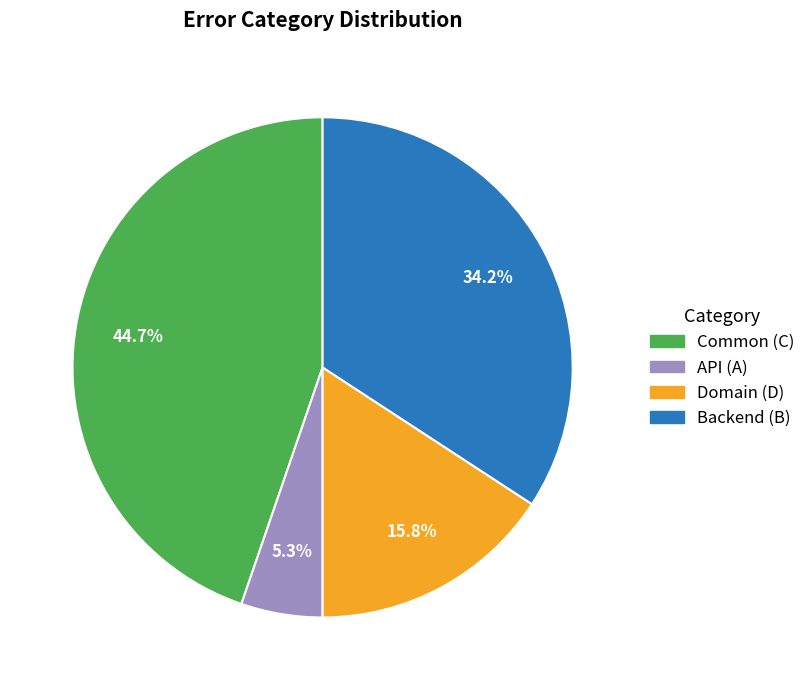

Is there any slice that represents more than half of the pie?

No